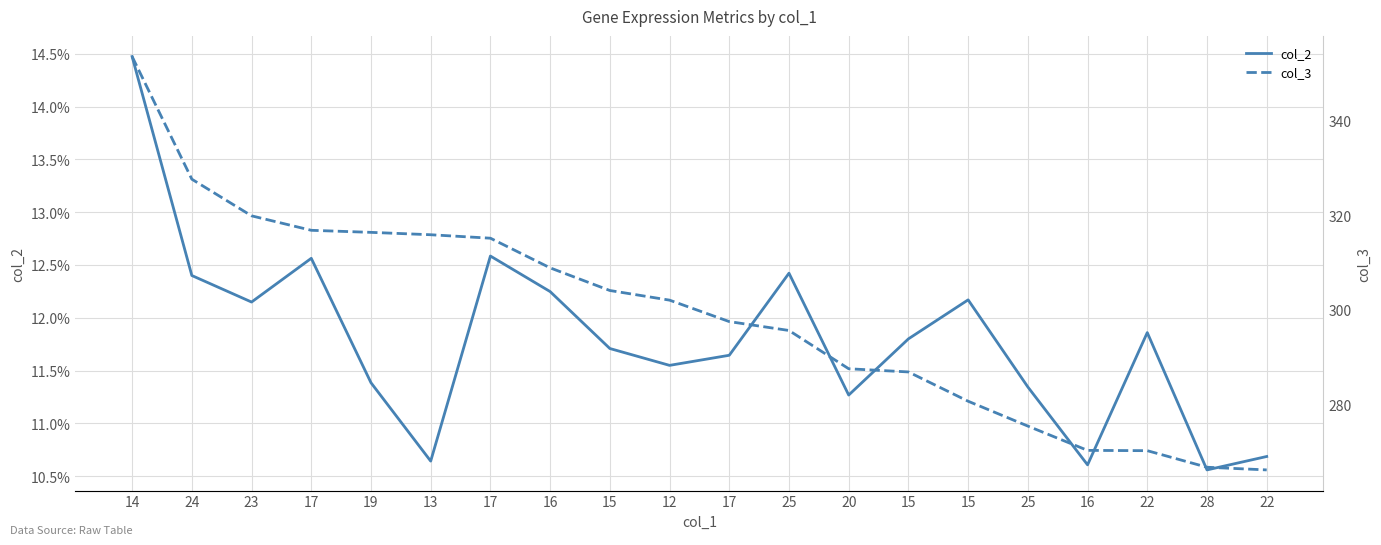

What is the sum of the col_2 values at 15 and 22?

0.2